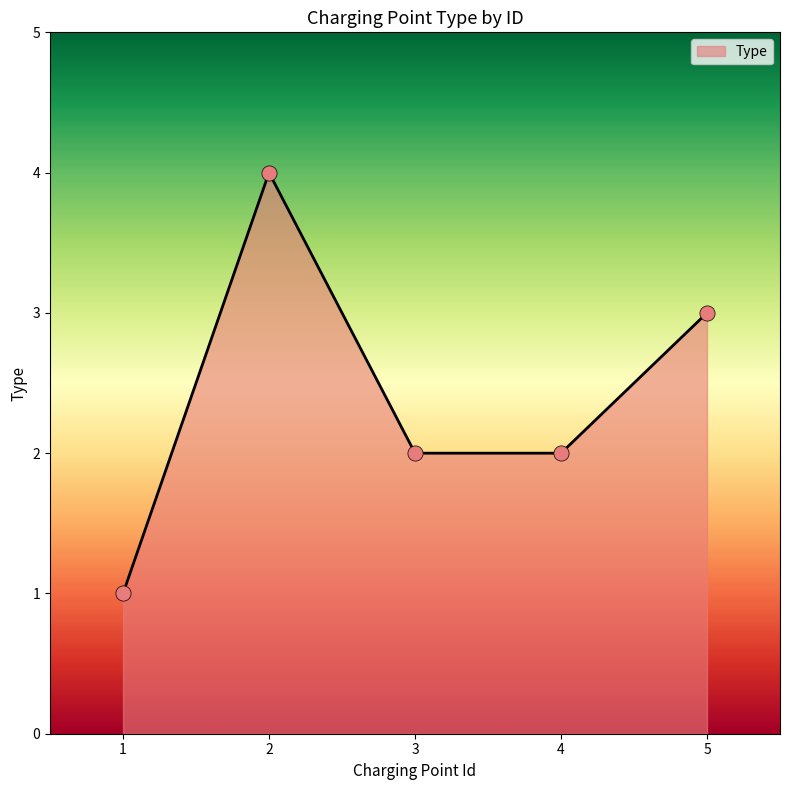

Approximately how many times larger is the value at 4 compared to 1?

2.0